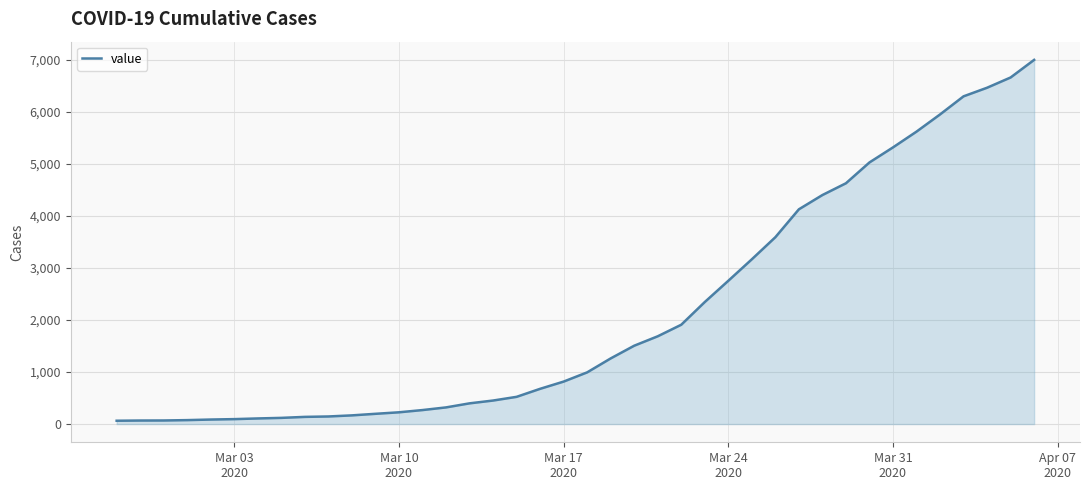

What is the maximum value shown in the chart?

6995